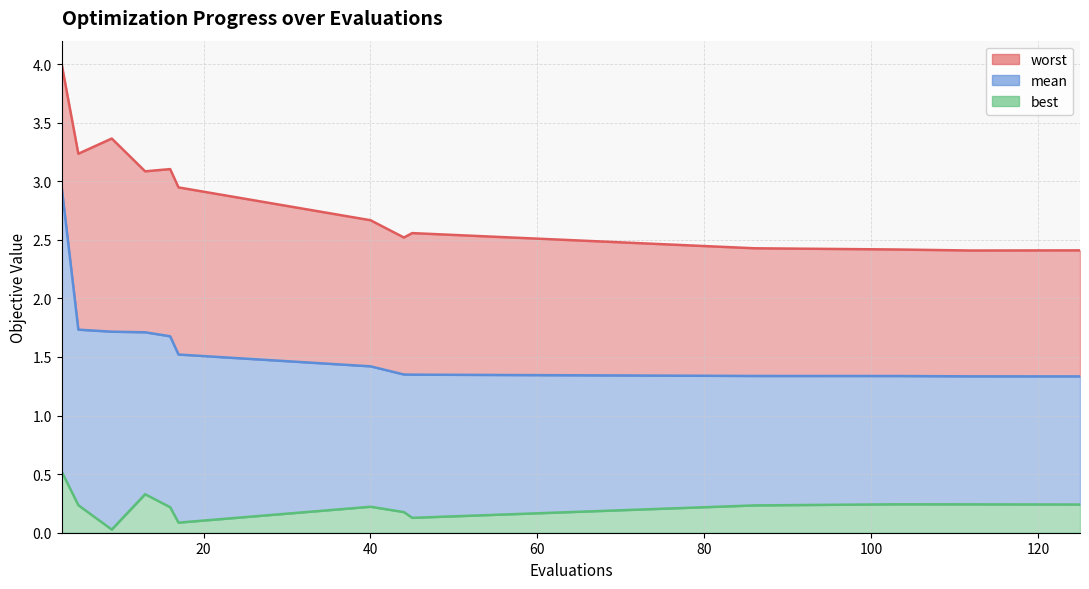

At which category is the sum across all series the highest?

3